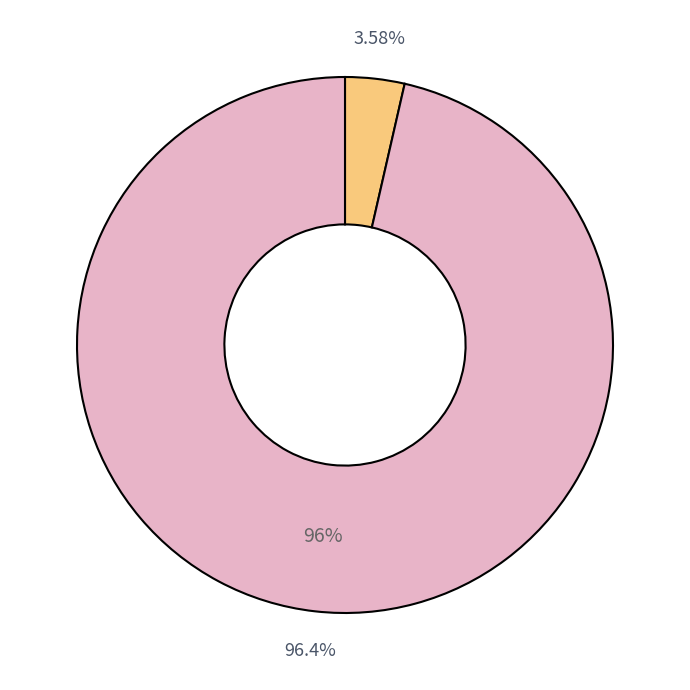

Which slice is the smallest?

R-squared